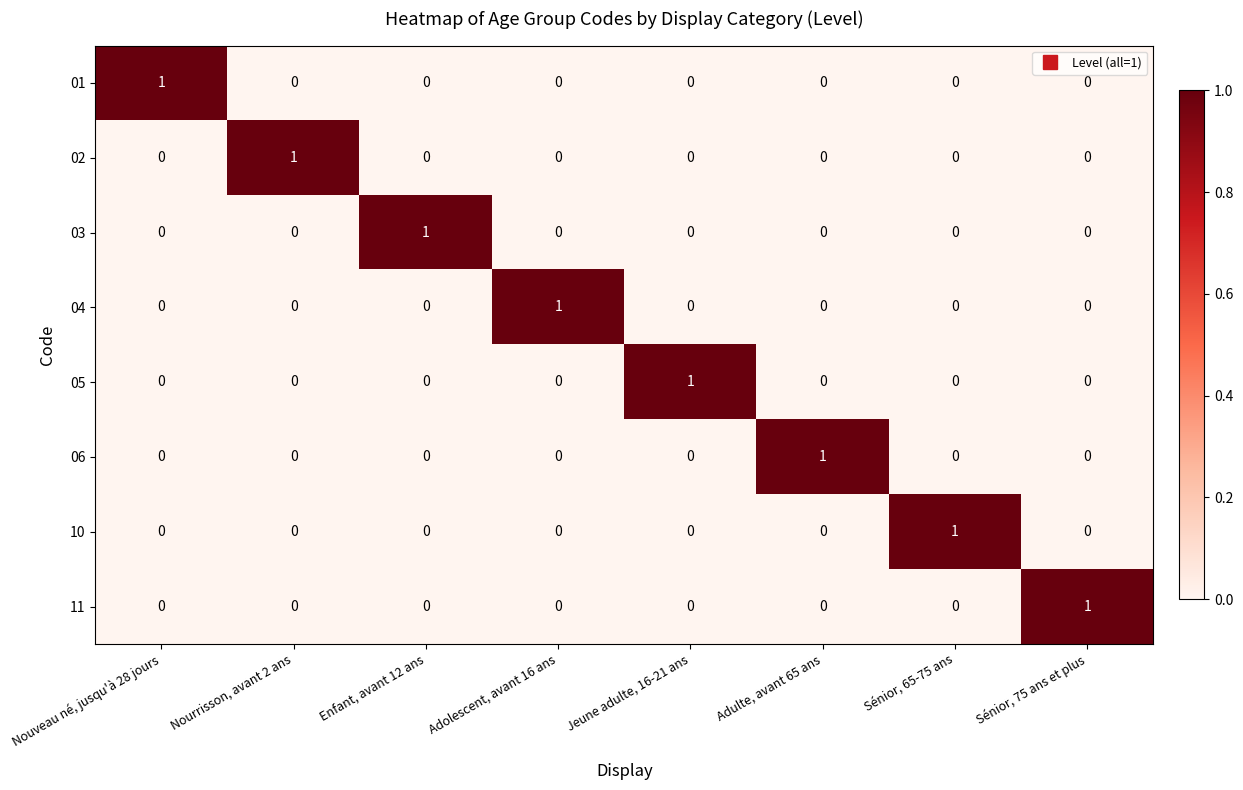

Is it true that 06 equals 1 at Jeune adulte, 16-21 ans?

False